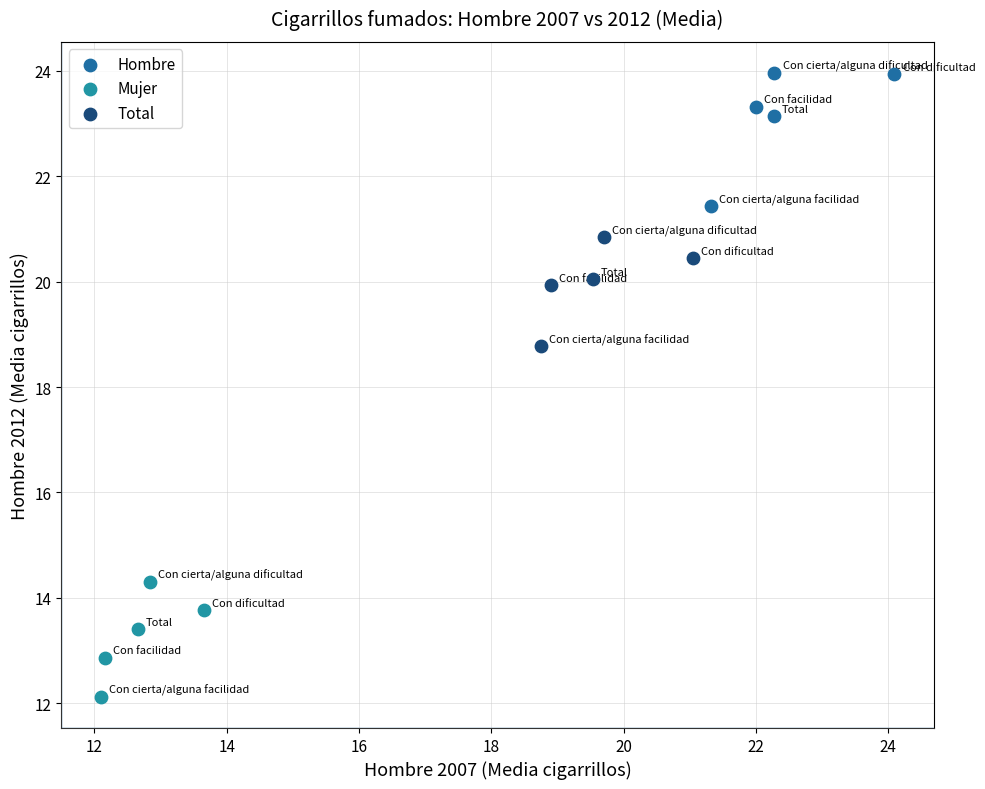

Which series has the largest Y range (max minus min)?

Hombre